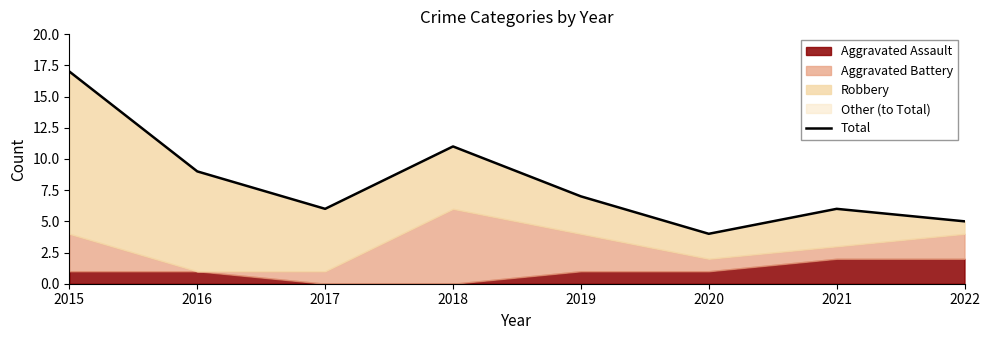

What is the greatest value displayed?

17